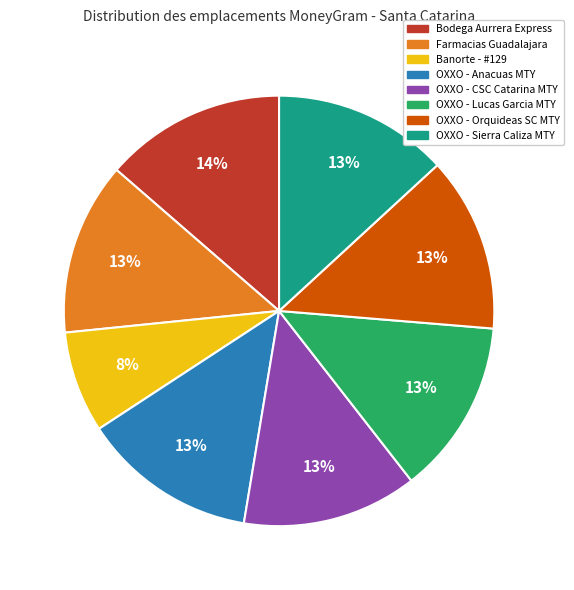

Is there any slice that represents more than half of the pie?

No